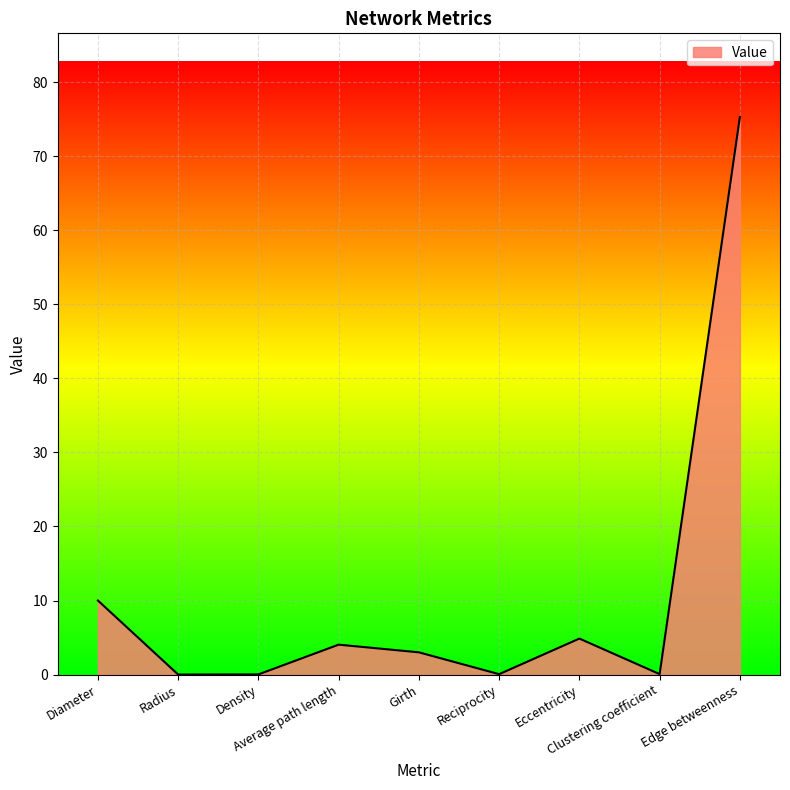

What is the maximum value shown in the chart?

75.3